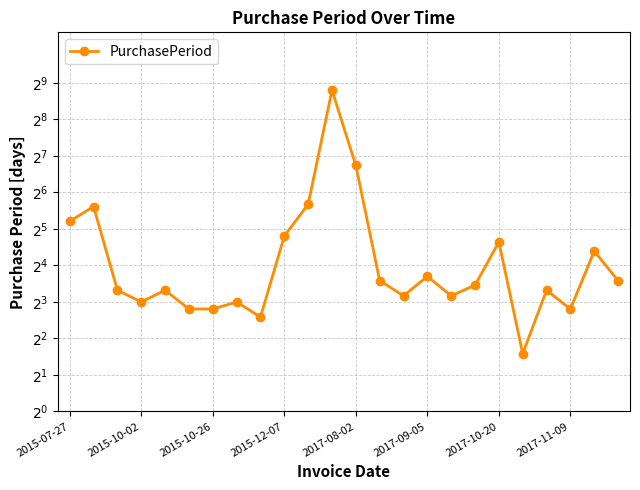

Reading left to right, list all the values displayed in this chart.

37	49	10	8	10	7	7	8	6	28	51	446	107	12	9	13	9	11	25	3	10	7	21	12